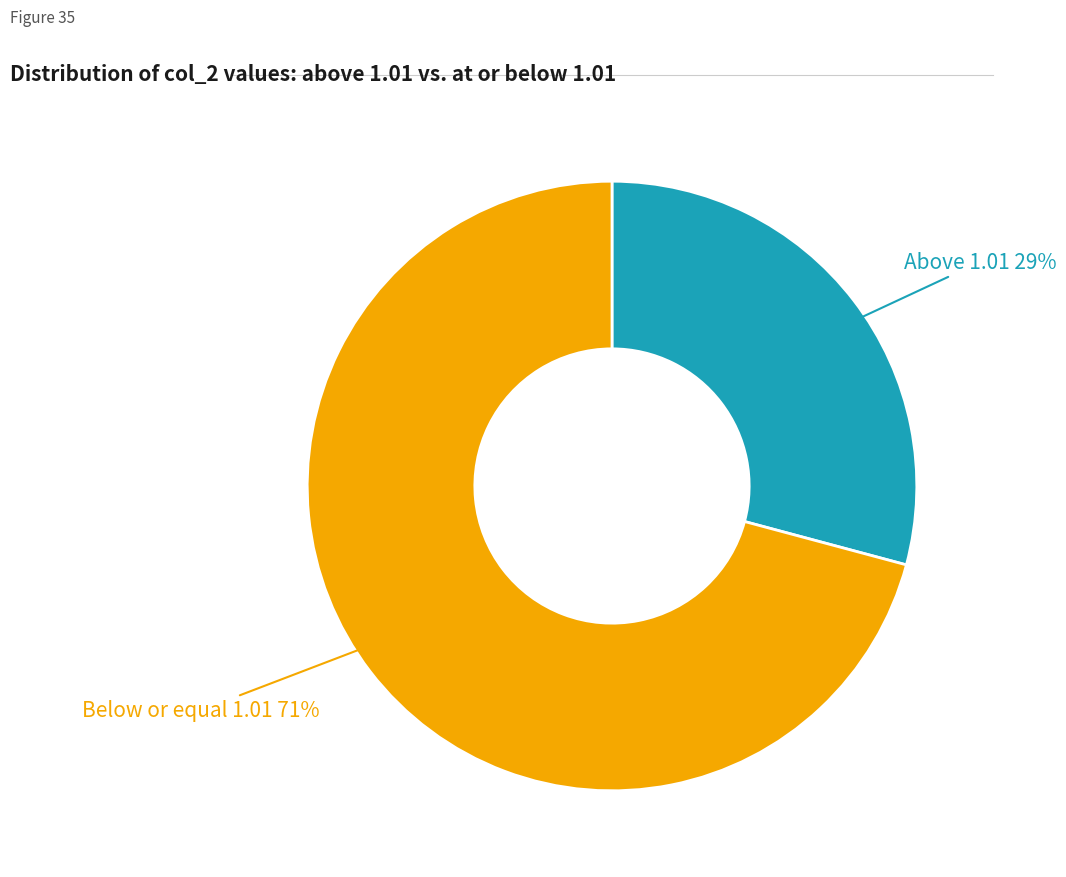

Count the number of slices in the pie.

2